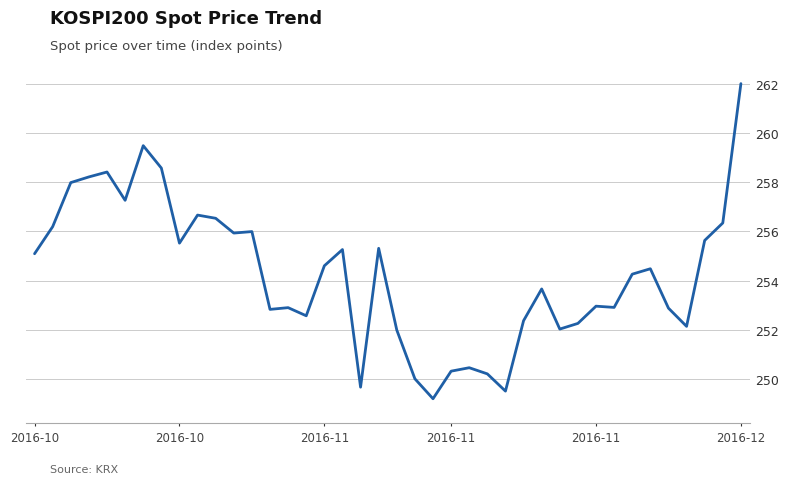

What is the maximum value shown in the chart?

262.0